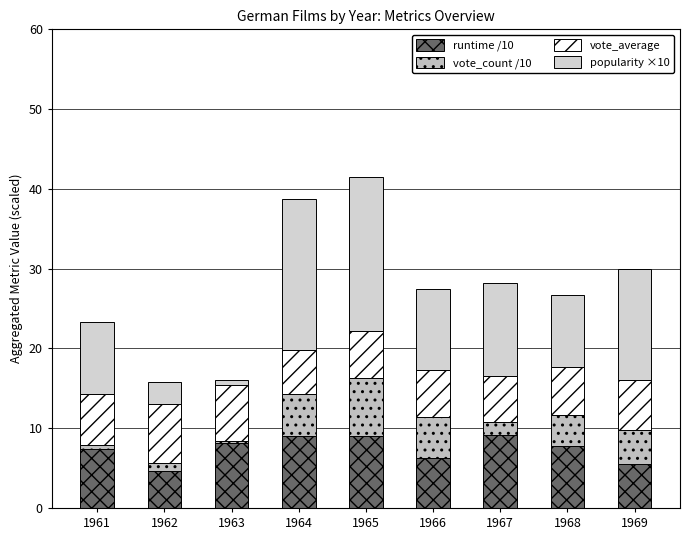

Are the bars horizontal?

No